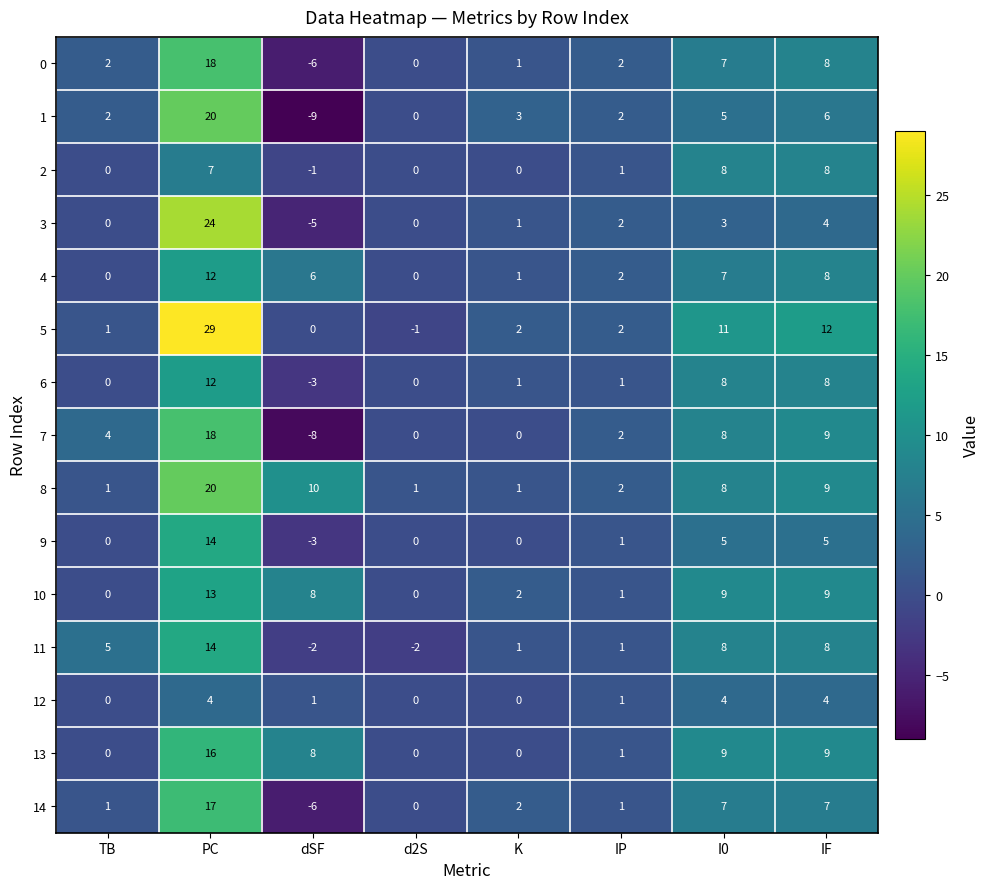

True or false: 0 has a value of 18 at PC.

True